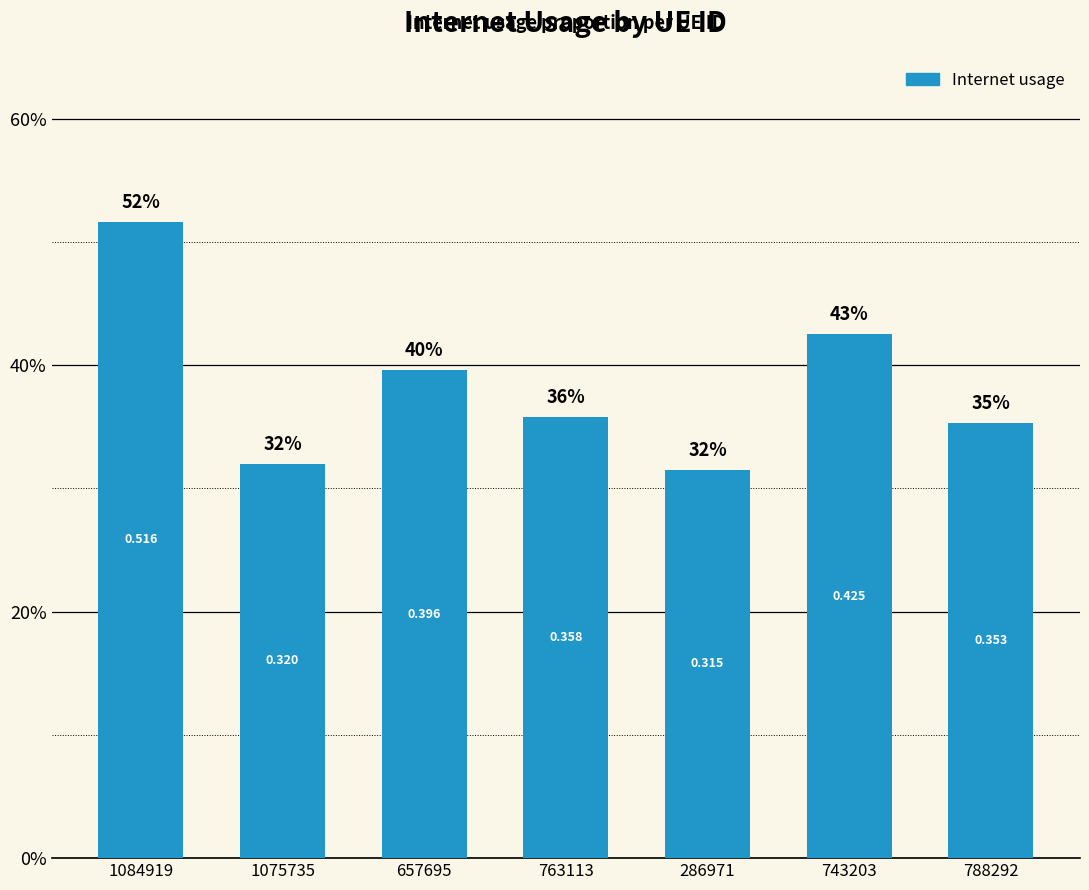

At which label is the value closest to 0?

286971